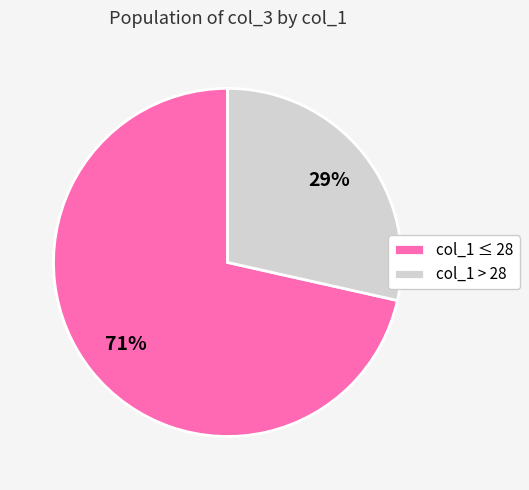

To the nearest percent, what is the combined percentage of col_1 ≤ 28 and col_1 > 28?

100%